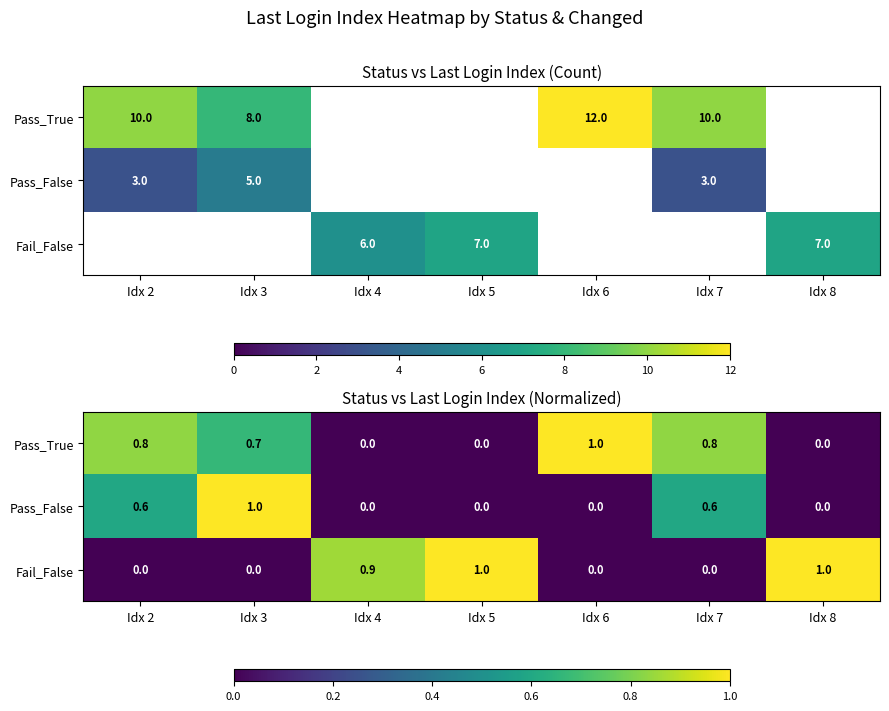

At which label is Pass_False closest to 0?

Idx 4